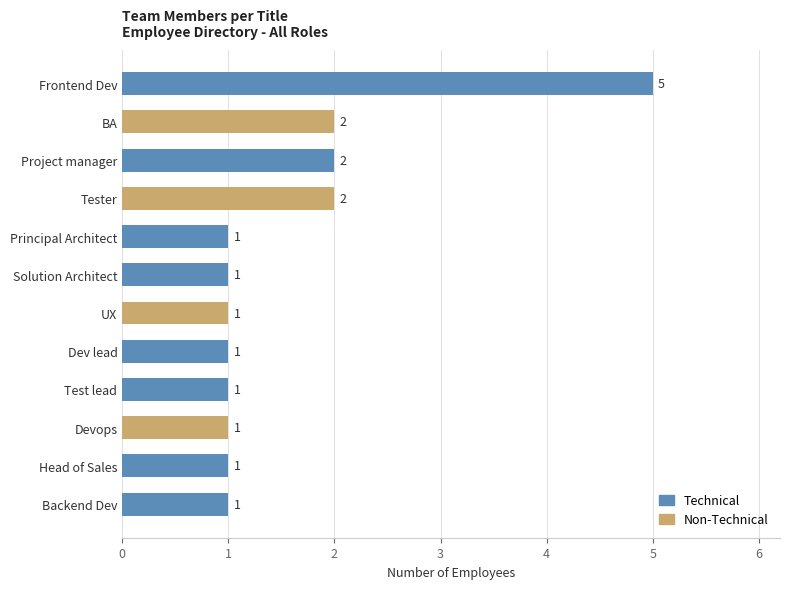

Which has a higher value, UX or BA?

BA